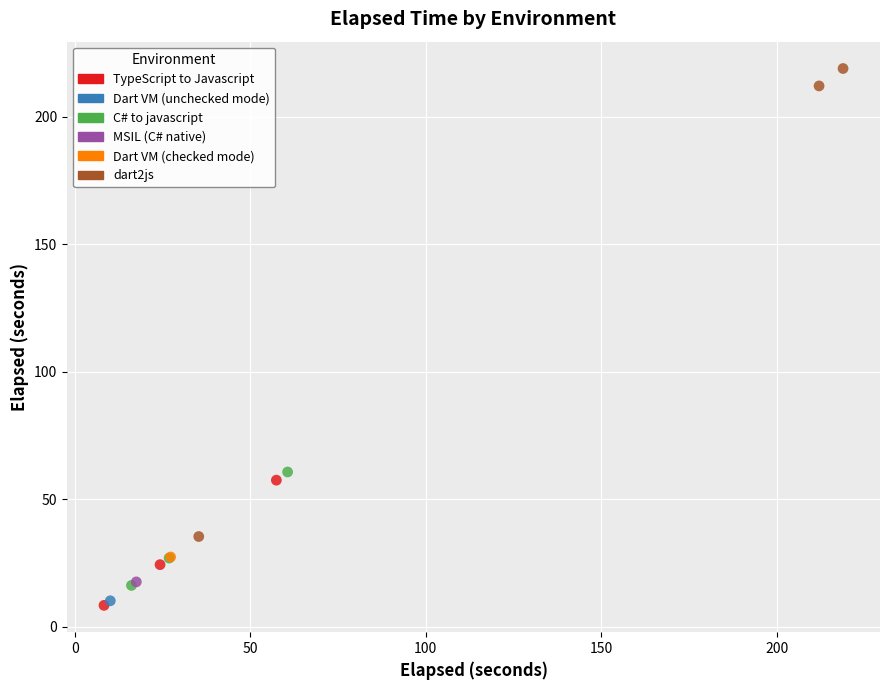

What are all the series names shown in the legend?

TypeScript to Javascript, Dart VM (unchecked mode), C# to javascript, MSIL (C# native), Dart VM (checked mode), dart2js